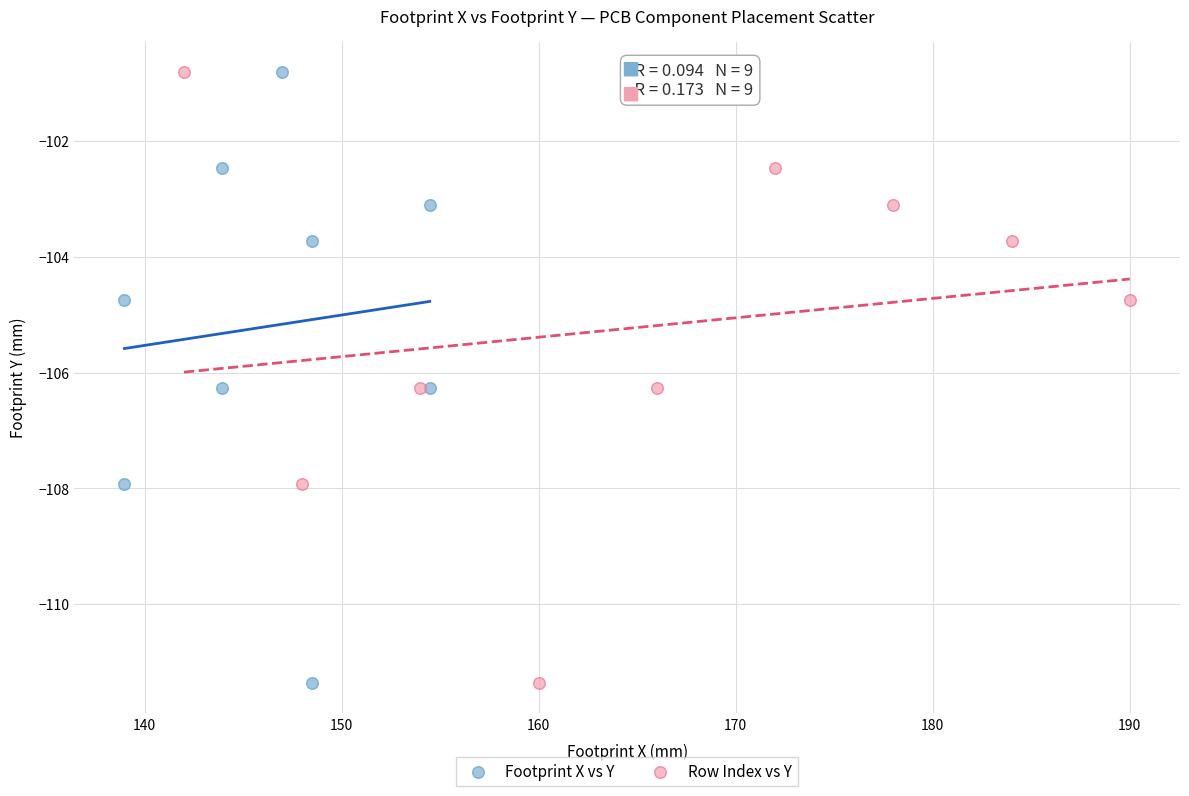

What are all the series names shown in the legend?

Footprint X vs Y, Row Index vs Y